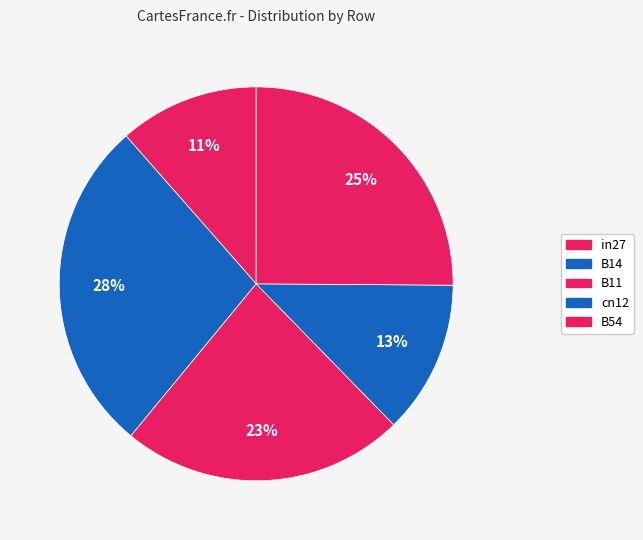

How many slices are in this pie chart?

5